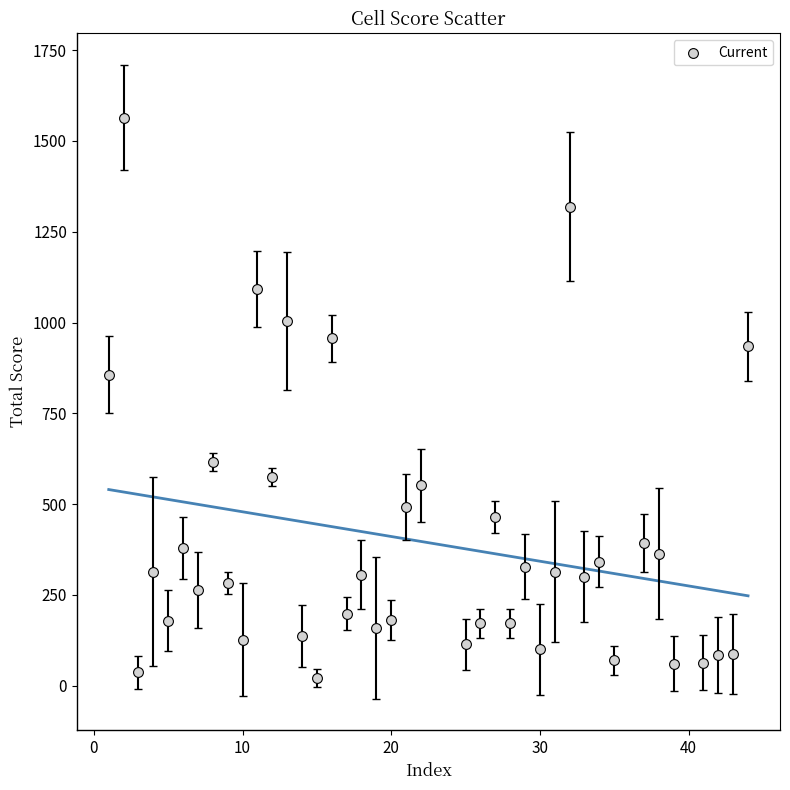

What Y value in the scatter plot is closest to 792?

856.7